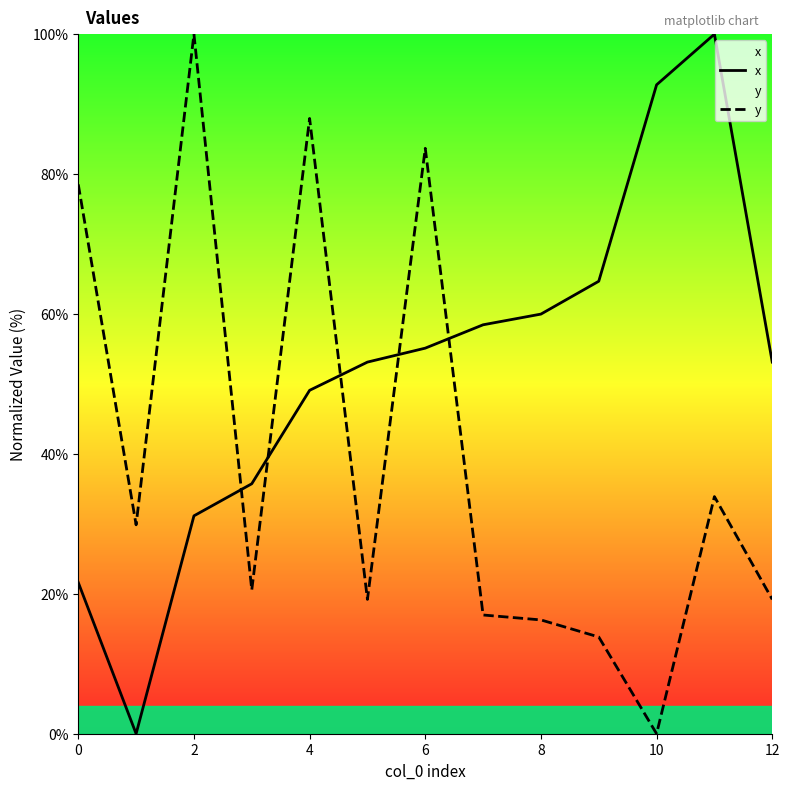

How many lines are shown in the chart?

2